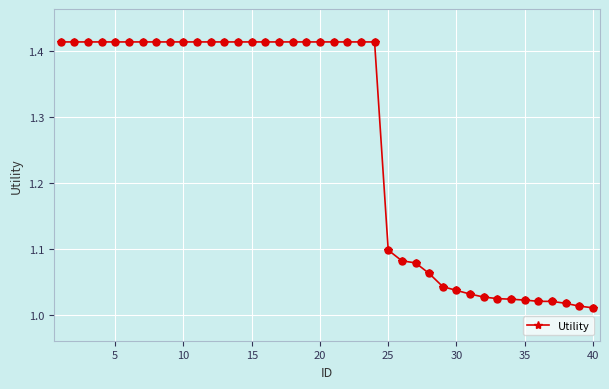

What is the difference between the second highest and minimum values?

0.4